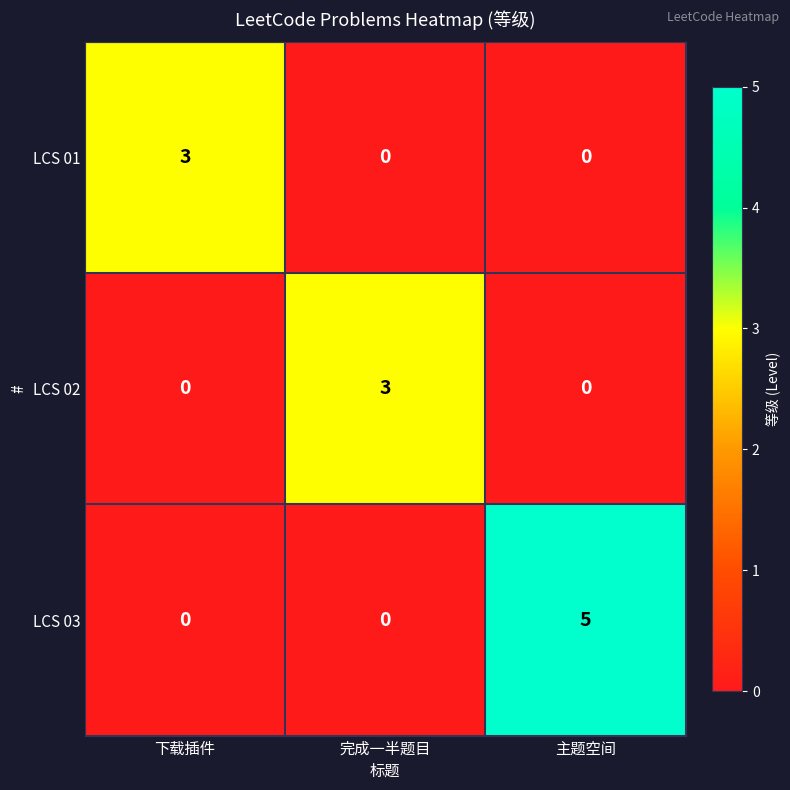

How many positive values does the LCS 03 series have?

1